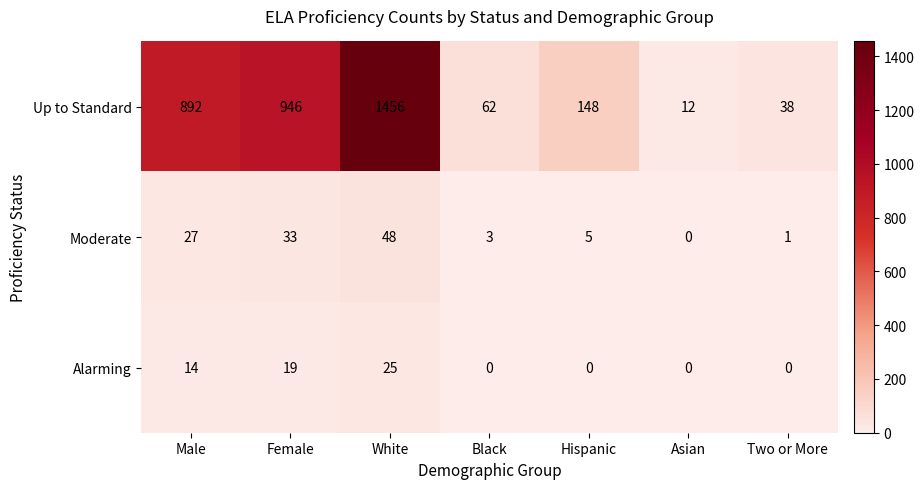

Which series has the largest total across all categories?

Up to Standard